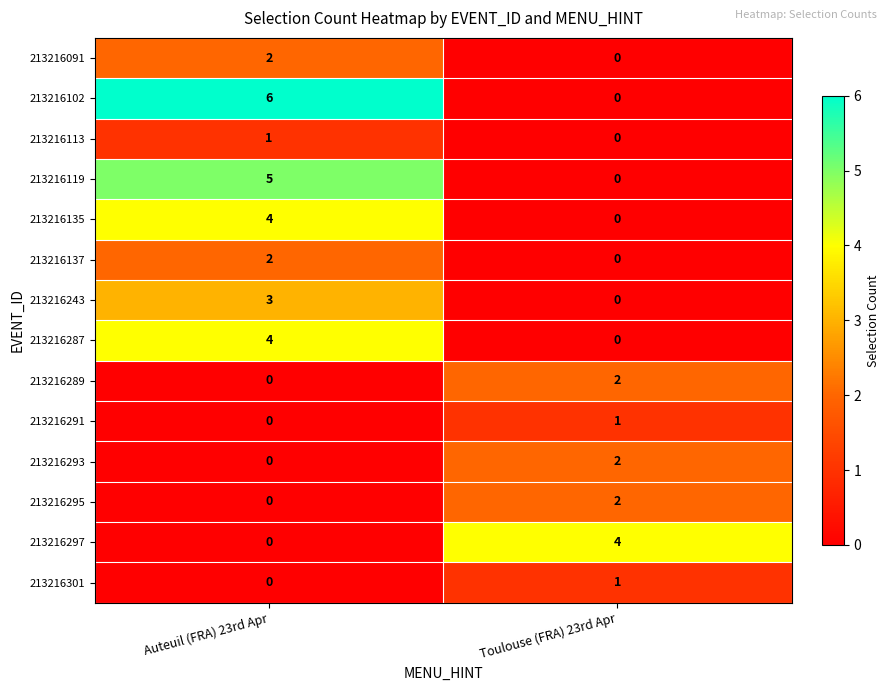

Between Auteuil (FRA) 23rd Apr and Toulouse (FRA) 23rd Apr, which series saw the biggest shift?

213216102